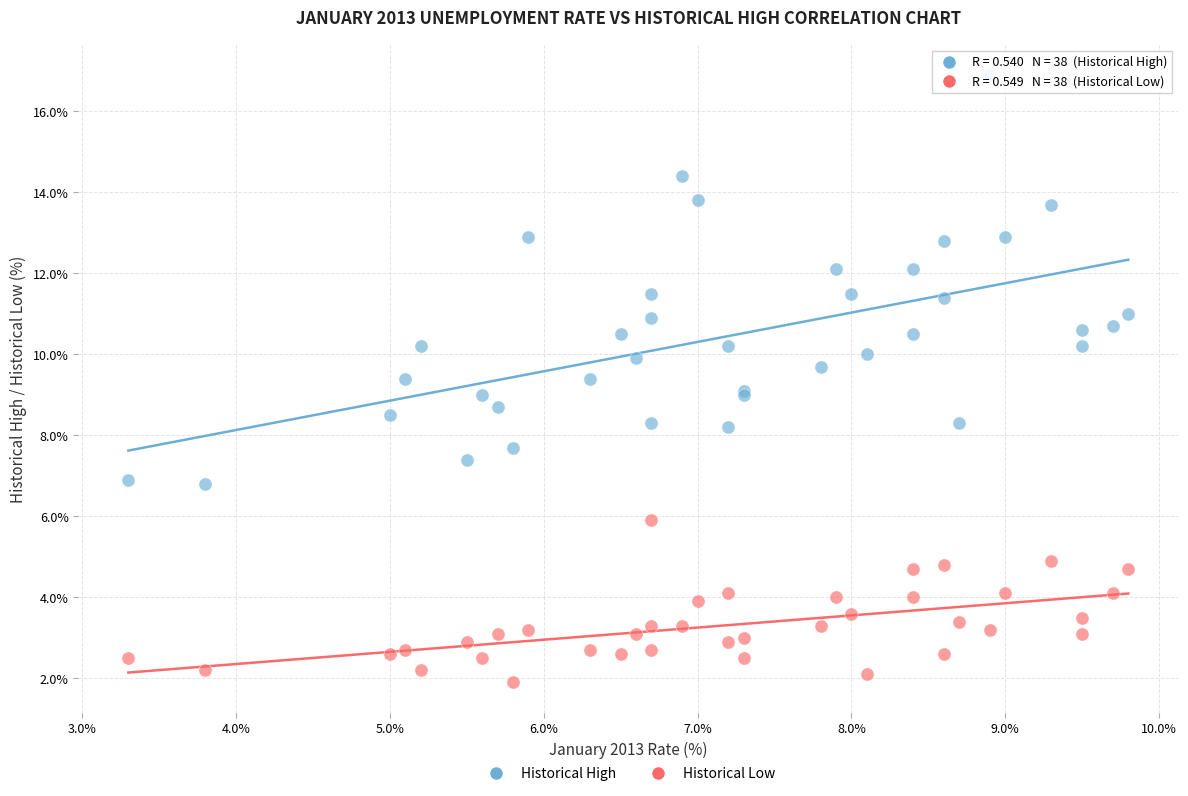

Which series reaches the minimum Y coordinate?

Historical Low